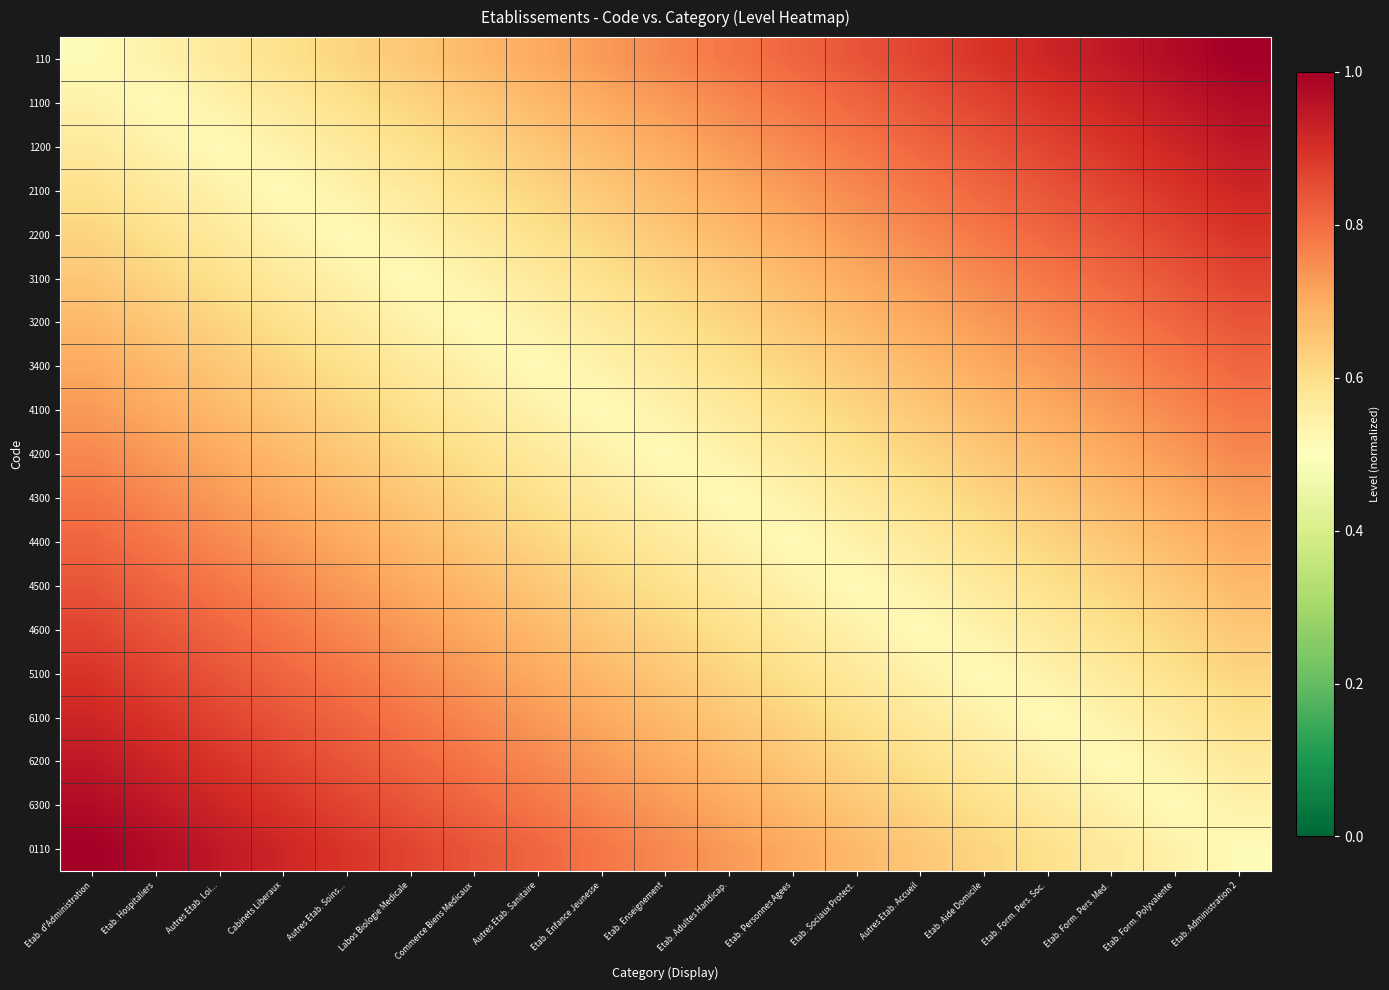

Reading left to right, what are all the values shown in this chart?

110: Etab. d'Administration=0.5	Etab. Hospitaliers=0.5	Autres Etab. Loi...=0.6	Cabinets Liberaux=0.6	Autres Etab. Soins...=0.6	Labos Biologie Medicale=0.6	Commerce Biens Medicaux=0.7	Autres Etab. Sanitaire=0.7	Etab. Enfance Jeunesse=0.7	Etab. Enseignement=0.8	Etab. Adultes Handicap.=0.8	Etab. Personnes Agees=0.8	Etab. Sociaux Protect.=0.8	Autres Etab. Accueil=0.9	Etab. Aide Domicile=0.9	Etab. Form. Pers. Soc.=0.9	Etab. Form. Pers. Med.=0.9	Etab. Form. Polyvalente=1.0	Etab. Administration 2=1.0
1100: Etab. d'Administration=0.5	Etab. Hospitaliers=0.5	Autres Etab. Loi...=0.5	Cabinets Liberaux=0.6	Autres Etab. Soins...=0.6	Labos Biologie Medicale=0.6	Commerce Biens Medicaux=0.6	Autres Etab. Sanitaire=0.7	Etab. Enfance Jeunesse=0.7	Etab. Enseignement=0.7	Etab. Adultes Handicap.=0.8	Etab. Personnes Agees=0.8	Etab. Sociaux Protect.=0.8	Autres Etab. Accueil=0.8	Etab. Aide Domicile=0.9	Etab. Form. Pers. Soc.=0.9	Etab. Form. Pers. Med.=0.9	Etab. Form. Polyvalente=0.9	Etab. Administration 2=1.0
1200: Etab. d'Administration=0.6	Etab. Hospitaliers=0.5	Autres Etab. Loi...=0.5	Cabinets Liberaux=0.5	Autres Etab. Soins...=0.6	Labos Biologie Medicale=0.6	Commerce Biens Medicaux=0.6	Autres Etab. Sanitaire=0.6	Etab. Enfance Jeunesse=0.7	Etab. Enseignement=0.7	Etab. Adultes Handicap.=0.7	Etab. Personnes Agees=0.8	Etab. Sociaux Protect.=0.8	Autres Etab. Accueil=0.8	Etab. Aide Domicile=0.8	Etab. Form. Pers. Soc.=0.9	Etab. Form. Pers. Med.=0.9	Etab. Form. Polyvalente=0.9	Etab. Administration 2=0.9
2100: Etab. d'Administration=0.6	Etab. Hospitaliers=0.6	Autres Etab. Loi...=0.5	Cabinets Liberaux=0.5	Autres Etab. Soins...=0.5	Labos Biologie Medicale=0.6	Commerce Biens Medicaux=0.6	Autres Etab. Sanitaire=0.6	Etab. Enfance Jeunesse=0.6	Etab. Enseignement=0.7	Etab. Adultes Handicap.=0.7	Etab. Personnes Agees=0.7	Etab. Sociaux Protect.=0.8	Autres Etab. Accueil=0.8	Etab. Aide Domicile=0.8	Etab. Form. Pers. Soc.=0.8	Etab. Form. Pers. Med.=0.9	Etab. Form. Polyvalente=0.9	Etab. Administration 2=0.9
2200: Etab. d'Administration=0.6	Etab. Hospitaliers=0.6	Autres Etab. Loi...=0.6	Cabinets Liberaux=0.5	Autres Etab. Soins...=0.5	Labos Biologie Medicale=0.5	Commerce Biens Medicaux=0.6	Autres Etab. Sanitaire=0.6	Etab. Enfance Jeunesse=0.6	Etab. Enseignement=0.6	Etab. Adultes Handicap.=0.7	Etab. Personnes Agees=0.7	Etab. Sociaux Protect.=0.7	Autres Etab. Accueil=0.8	Etab. Aide Domicile=0.8	Etab. Form. Pers. Soc.=0.8	Etab. Form. Pers. Med.=0.8	Etab. Form. Polyvalente=0.9	Etab. Administration 2=0.9
3100: Etab. d'Administration=0.6	Etab. Hospitaliers=0.6	Autres Etab. Loi...=0.6	Cabinets Liberaux=0.6	Autres Etab. Soins...=0.5	Labos Biologie Medicale=0.5	Commerce Biens Medicaux=0.5	Autres Etab. Sanitaire=0.6	Etab. Enfance Jeunesse=0.6	Etab. Enseignement=0.6	Etab. Adultes Handicap.=0.6	Etab. Personnes Agees=0.7	Etab. Sociaux Protect.=0.7	Autres Etab. Accueil=0.7	Etab. Aide Domicile=0.8	Etab. Form. Pers. Soc.=0.8	Etab. Form. Pers. Med.=0.8	Etab. Form. Polyvalente=0.8	Etab. Administration 2=0.9
3200: Etab. d'Administration=0.7	Etab. Hospitaliers=0.6	Autres Etab. Loi...=0.6	Cabinets Liberaux=0.6	Autres Etab. Soins...=0.6	Labos Biologie Medicale=0.5	Commerce Biens Medicaux=0.5	Autres Etab. Sanitaire=0.5	Etab. Enfance Jeunesse=0.6	Etab. Enseignement=0.6	Etab. Adultes Handicap.=0.6	Etab. Personnes Agees=0.6	Etab. Sociaux Protect.=0.7	Autres Etab. Accueil=0.7	Etab. Aide Domicile=0.7	Etab. Form. Pers. Soc.=0.8	Etab. Form. Pers. Med.=0.8	Etab. Form. Polyvalente=0.8	Etab. Administration 2=0.8
3400: Etab. d'Administration=0.7	Etab. Hospitaliers=0.7	Autres Etab. Loi...=0.6	Cabinets Liberaux=0.6	Autres Etab. Soins...=0.6	Labos Biologie Medicale=0.6	Commerce Biens Medicaux=0.5	Autres Etab. Sanitaire=0.5	Etab. Enfance Jeunesse=0.5	Etab. Enseignement=0.6	Etab. Adultes Handicap.=0.6	Etab. Personnes Agees=0.6	Etab. Sociaux Protect.=0.6	Autres Etab. Accueil=0.7	Etab. Aide Domicile=0.7	Etab. Form. Pers. Soc.=0.7	Etab. Form. Pers. Med.=0.8	Etab. Form. Polyvalente=0.8	Etab. Administration 2=0.8
4100: Etab. d'Administration=0.7	Etab. Hospitaliers=0.7	Autres Etab. Loi...=0.7	Cabinets Liberaux=0.6	Autres Etab. Soins...=0.6	Labos Biologie Medicale=0.6	Commerce Biens Medicaux=0.6	Autres Etab. Sanitaire=0.5	Etab. Enfance Jeunesse=0.5	Etab. Enseignement=0.5	Etab. Adultes Handicap.=0.6	Etab. Personnes Agees=0.6	Etab. Sociaux Protect.=0.6	Autres Etab. Accueil=0.6	Etab. Aide Domicile=0.7	Etab. Form. Pers. Soc.=0.7	Etab. Form. Pers. Med.=0.7	Etab. Form. Polyvalente=0.8	Etab. Administration 2=0.8
4200: Etab. d'Administration=0.8	Etab. Hospitaliers=0.7	Autres Etab. Loi...=0.7	Cabinets Liberaux=0.7	Autres Etab. Soins...=0.6	Labos Biologie Medicale=0.6	Commerce Biens Medicaux=0.6	Autres Etab. Sanitaire=0.6	Etab. Enfance Jeunesse=0.5	Etab. Enseignement=0.5	Etab. Adultes Handicap.=0.5	Etab. Personnes Agees=0.6	Etab. Sociaux Protect.=0.6	Autres Etab. Accueil=0.6	Etab. Aide Domicile=0.6	Etab. Form. Pers. Soc.=0.7	Etab. Form. Pers. Med.=0.7	Etab. Form. Polyvalente=0.7	Etab. Administration 2=0.8
4300: Etab. d'Administration=0.8	Etab. Hospitaliers=0.8	Autres Etab. Loi...=0.7	Cabinets Liberaux=0.7	Autres Etab. Soins...=0.7	Labos Biologie Medicale=0.6	Commerce Biens Medicaux=0.6	Autres Etab. Sanitaire=0.6	Etab. Enfance Jeunesse=0.6	Etab. Enseignement=0.5	Etab. Adultes Handicap.=0.5	Etab. Personnes Agees=0.5	Etab. Sociaux Protect.=0.6	Autres Etab. Accueil=0.6	Etab. Aide Domicile=0.6	Etab. Form. Pers. Soc.=0.6	Etab. Form. Pers. Med.=0.7	Etab. Form. Polyvalente=0.7	Etab. Administration 2=0.7
4400: Etab. d'Administration=0.8	Etab. Hospitaliers=0.8	Autres Etab. Loi...=0.8	Cabinets Liberaux=0.7	Autres Etab. Soins...=0.7	Labos Biologie Medicale=0.7	Commerce Biens Medicaux=0.6	Autres Etab. Sanitaire=0.6	Etab. Enfance Jeunesse=0.6	Etab. Enseignement=0.6	Etab. Adultes Handicap.=0.5	Etab. Personnes Agees=0.5	Etab. Sociaux Protect.=0.5	Autres Etab. Accueil=0.6	Etab. Aide Domicile=0.6	Etab. Form. Pers. Soc.=0.6	Etab. Form. Pers. Med.=0.6	Etab. Form. Polyvalente=0.7	Etab. Administration 2=0.7
4500: Etab. d'Administration=0.8	Etab. Hospitaliers=0.8	Autres Etab. Loi...=0.8	Cabinets Liberaux=0.8	Autres Etab. Soins...=0.7	Labos Biologie Medicale=0.7	Commerce Biens Medicaux=0.7	Autres Etab. Sanitaire=0.6	Etab. Enfance Jeunesse=0.6	Etab. Enseignement=0.6	Etab. Adultes Handicap.=0.6	Etab. Personnes Agees=0.5	Etab. Sociaux Protect.=0.5	Autres Etab. Accueil=0.5	Etab. Aide Domicile=0.6	Etab. Form. Pers. Soc.=0.6	Etab. Form. Pers. Med.=0.6	Etab. Form. Polyvalente=0.6	Etab. Administration 2=0.7
4600: Etab. d'Administration=0.9	Etab. Hospitaliers=0.8	Autres Etab. Loi...=0.8	Cabinets Liberaux=0.8	Autres Etab. Soins...=0.8	Labos Biologie Medicale=0.7	Commerce Biens Medicaux=0.7	Autres Etab. Sanitaire=0.7	Etab. Enfance Jeunesse=0.6	Etab. Enseignement=0.6	Etab. Adultes Handicap.=0.6	Etab. Personnes Agees=0.6	Etab. Sociaux Protect.=0.5	Autres Etab. Accueil=0.5	Etab. Aide Domicile=0.5	Etab. Form. Pers. Soc.=0.6	Etab. Form. Pers. Med.=0.6	Etab. Form. Polyvalente=0.6	Etab. Administration 2=0.6
5100: Etab. d'Administration=0.9	Etab. Hospitaliers=0.9	Autres Etab. Loi...=0.8	Cabinets Liberaux=0.8	Autres Etab. Soins...=0.8	Labos Biologie Medicale=0.8	Commerce Biens Medicaux=0.7	Autres Etab. Sanitaire=0.7	Etab. Enfance Jeunesse=0.7	Etab. Enseignement=0.6	Etab. Adultes Handicap.=0.6	Etab. Personnes Agees=0.6	Etab. Sociaux Protect.=0.6	Autres Etab. Accueil=0.5	Etab. Aide Domicile=0.5	Etab. Form. Pers. Soc.=0.5	Etab. Form. Pers. Med.=0.6	Etab. Form. Polyvalente=0.6	Etab. Administration 2=0.6
6100: Etab. d'Administration=0.9	Etab. Hospitaliers=0.9	Autres Etab. Loi...=0.9	Cabinets Liberaux=0.8	Autres Etab. Soins...=0.8	Labos Biologie Medicale=0.8	Commerce Biens Medicaux=0.8	Autres Etab. Sanitaire=0.7	Etab. Enfance Jeunesse=0.7	Etab. Enseignement=0.7	Etab. Adultes Handicap.=0.6	Etab. Personnes Agees=0.6	Etab. Sociaux Protect.=0.6	Autres Etab. Accueil=0.6	Etab. Aide Domicile=0.5	Etab. Form. Pers. Soc.=0.5	Etab. Form. Pers. Med.=0.5	Etab. Form. Polyvalente=0.6	Etab. Administration 2=0.6
6200: Etab. d'Administration=0.9	Etab. Hospitaliers=0.9	Autres Etab. Loi...=0.9	Cabinets Liberaux=0.9	Autres Etab. Soins...=0.8	Labos Biologie Medicale=0.8	Commerce Biens Medicaux=0.8	Autres Etab. Sanitaire=0.8	Etab. Enfance Jeunesse=0.7	Etab. Enseignement=0.7	Etab. Adultes Handicap.=0.7	Etab. Personnes Agees=0.6	Etab. Sociaux Protect.=0.6	Autres Etab. Accueil=0.6	Etab. Aide Domicile=0.6	Etab. Form. Pers. Soc.=0.5	Etab. Form. Pers. Med.=0.5	Etab. Form. Polyvalente=0.5	Etab. Administration 2=0.6
6300: Etab. d'Administration=1.0	Etab. Hospitaliers=0.9	Autres Etab. Loi...=0.9	Cabinets Liberaux=0.9	Autres Etab. Soins...=0.9	Labos Biologie Medicale=0.8	Commerce Biens Medicaux=0.8	Autres Etab. Sanitaire=0.8	Etab. Enfance Jeunesse=0.8	Etab. Enseignement=0.7	Etab. Adultes Handicap.=0.7	Etab. Personnes Agees=0.7	Etab. Sociaux Protect.=0.6	Autres Etab. Accueil=0.6	Etab. Aide Domicile=0.6	Etab. Form. Pers. Soc.=0.6	Etab. Form. Pers. Med.=0.5	Etab. Form. Polyvalente=0.5	Etab. Administration 2=0.5
0110: Etab. d'Administration=1.0	Etab. Hospitaliers=1.0	Autres Etab. Loi...=0.9	Cabinets Liberaux=0.9	Autres Etab. Soins...=0.9	Labos Biologie Medicale=0.9	Commerce Biens Medicaux=0.8	Autres Etab. Sanitaire=0.8	Etab. Enfance Jeunesse=0.8	Etab. Enseignement=0.8	Etab. Adultes Handicap.=0.7	Etab. Personnes Agees=0.7	Etab. Sociaux Protect.=0.7	Autres Etab. Accueil=0.6	Etab. Aide Domicile=0.6	Etab. Form. Pers. Soc.=0.6	Etab. Form. Pers. Med.=0.6	Etab. Form. Polyvalente=0.5	Etab. Administration 2=0.5